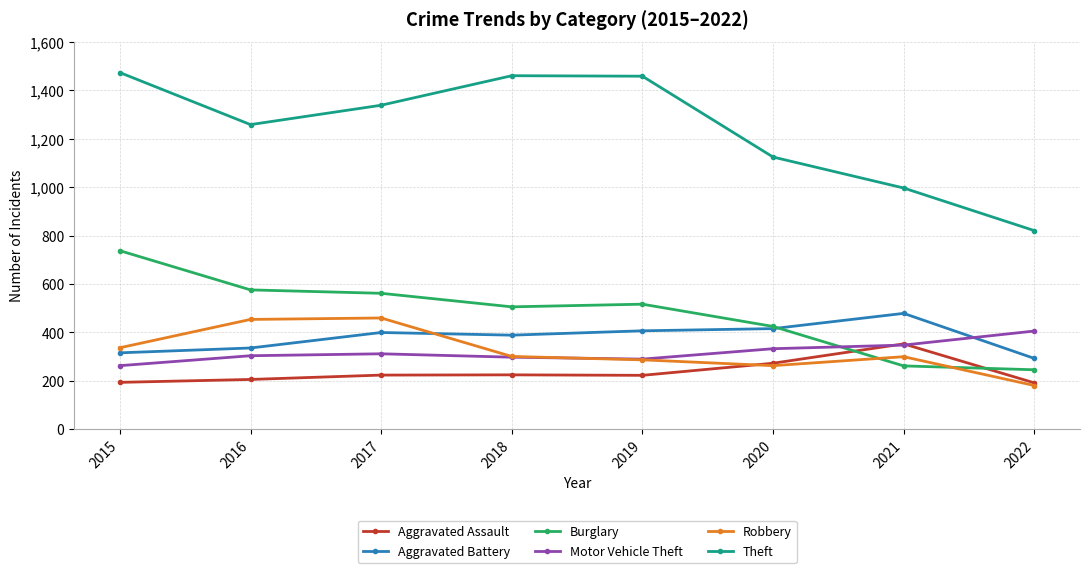

Which series changed the most between 2015 and 2020?

Theft